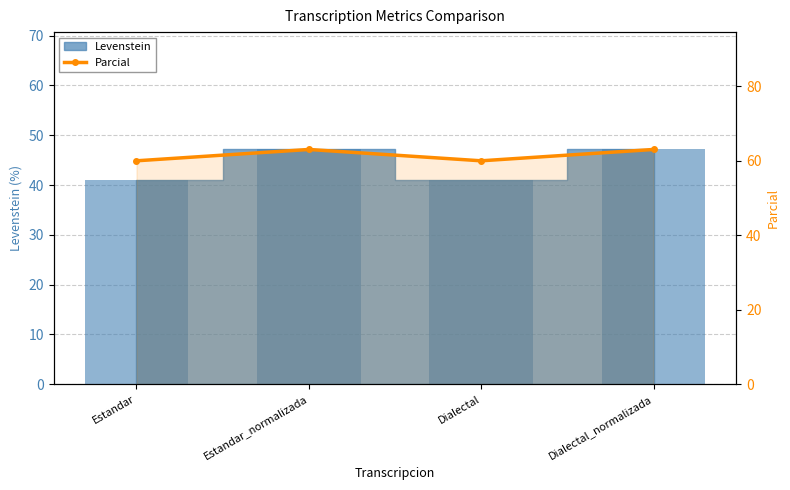

True or false: the data shows 60.0 at Estandar.

True